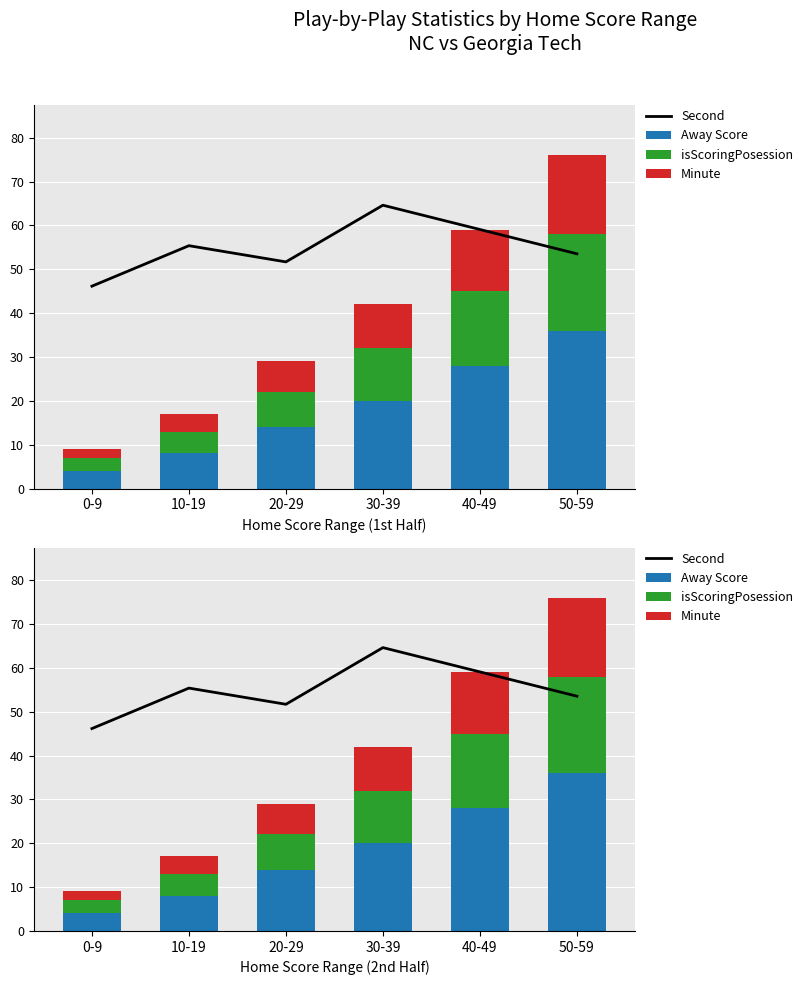

At 30-39, list the series in order from largest to smallest.

Second, Away Score, isScoringPosession, Minute